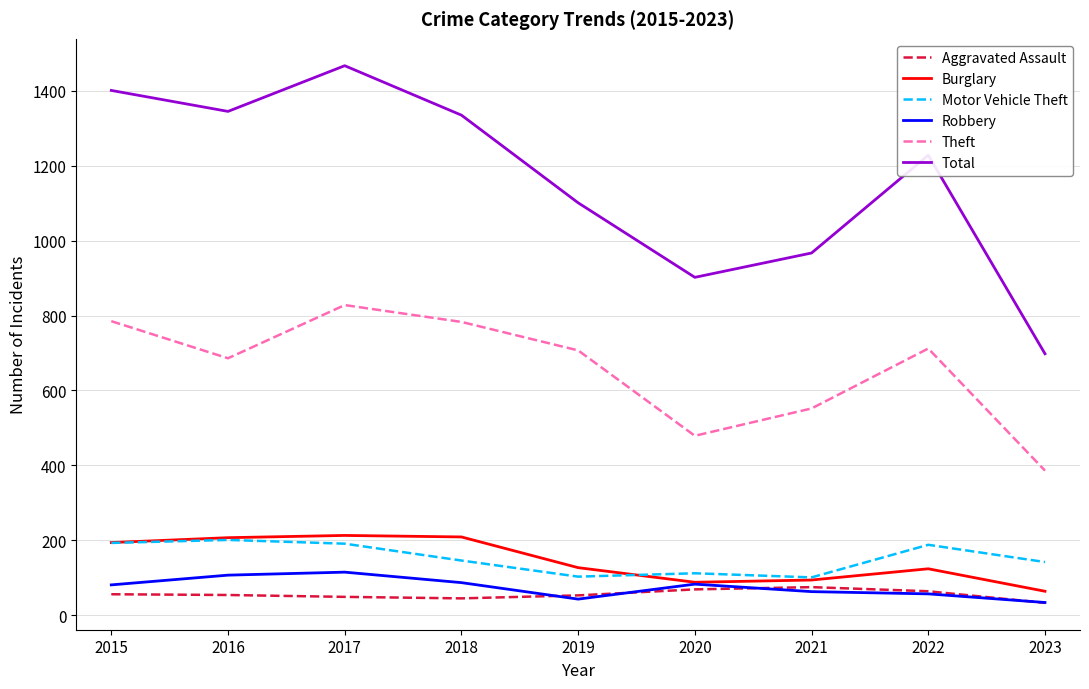

True or false: Motor Vehicle Theft and Total intersect in this chart.

False